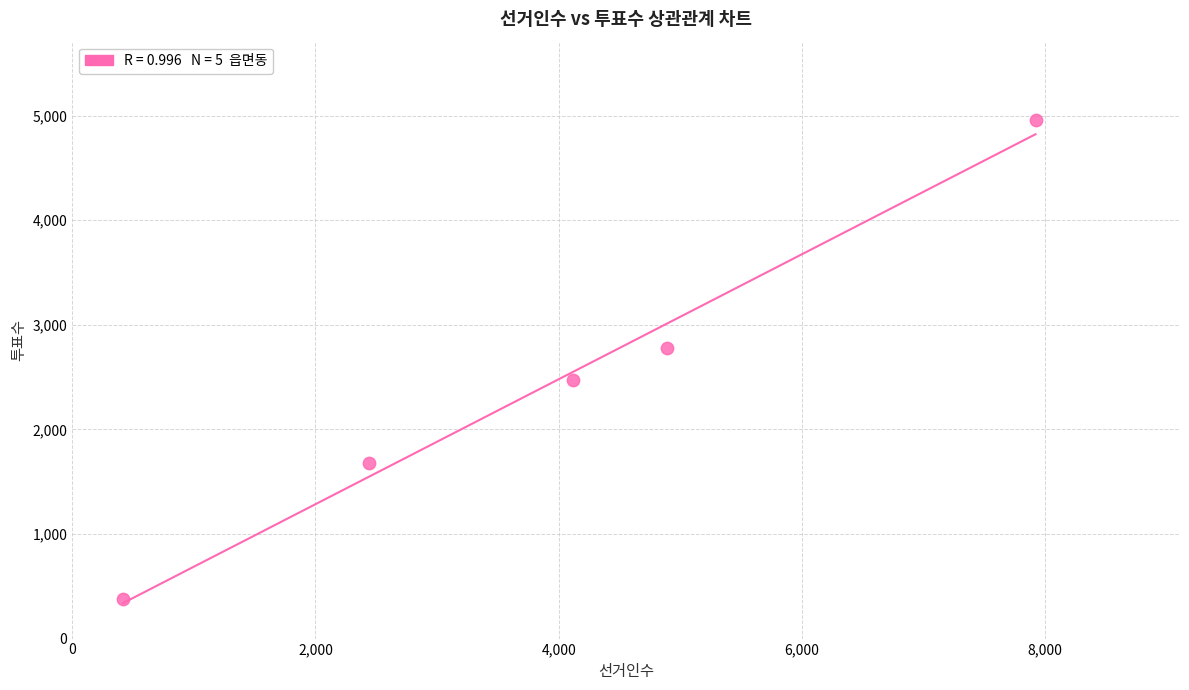

What Y value in the scatter plot is closest to 2668?

2779